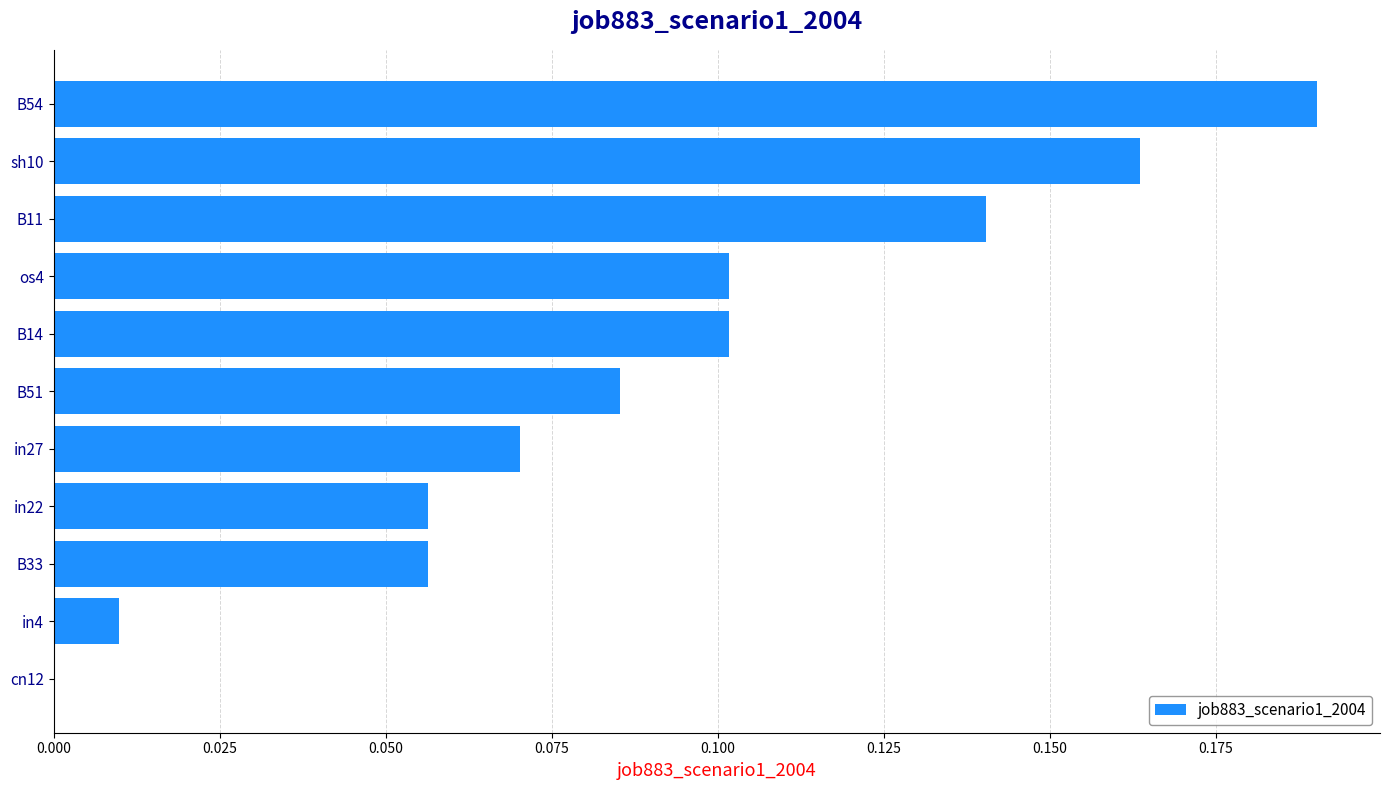

Are the bars horizontal?

Yes